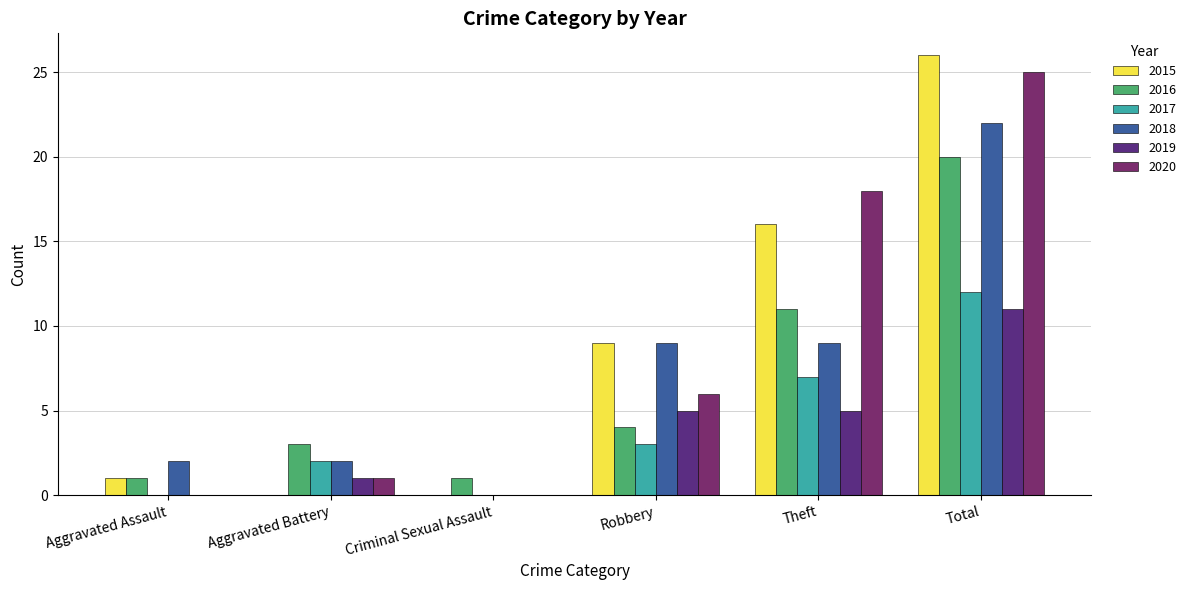

How many groups of bars are there?

6